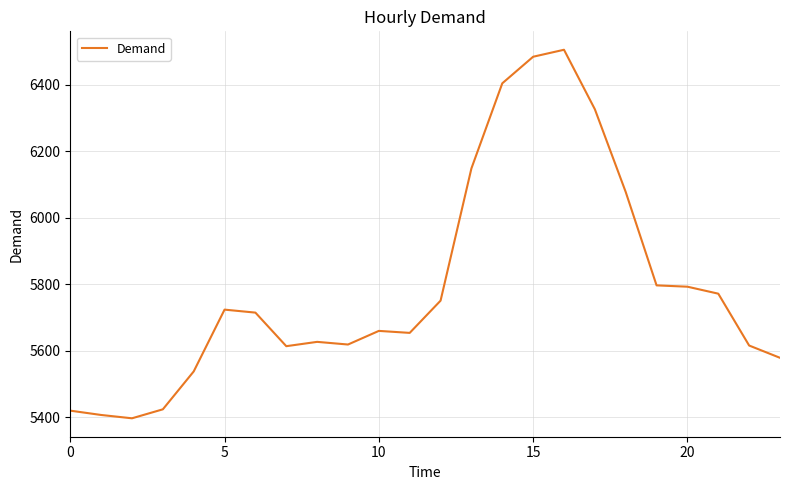

What is the difference between the maximum and minimum values?

1109